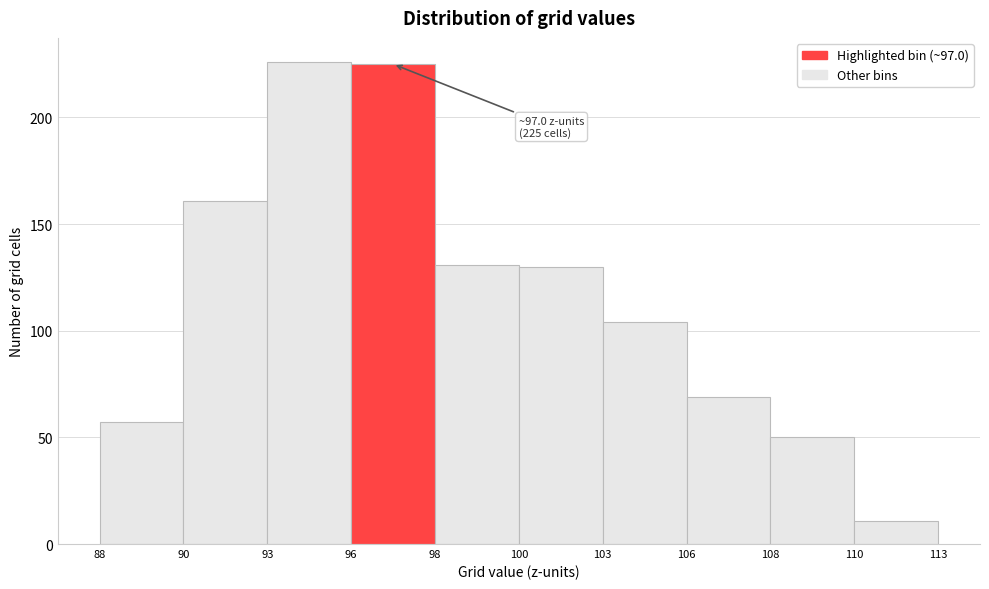

Reading left to right, transcribe all the data shown in this chart.

88=57	90=161	93=226	96=225	98=131	100=130	103=104	106=69	108=50	110=11